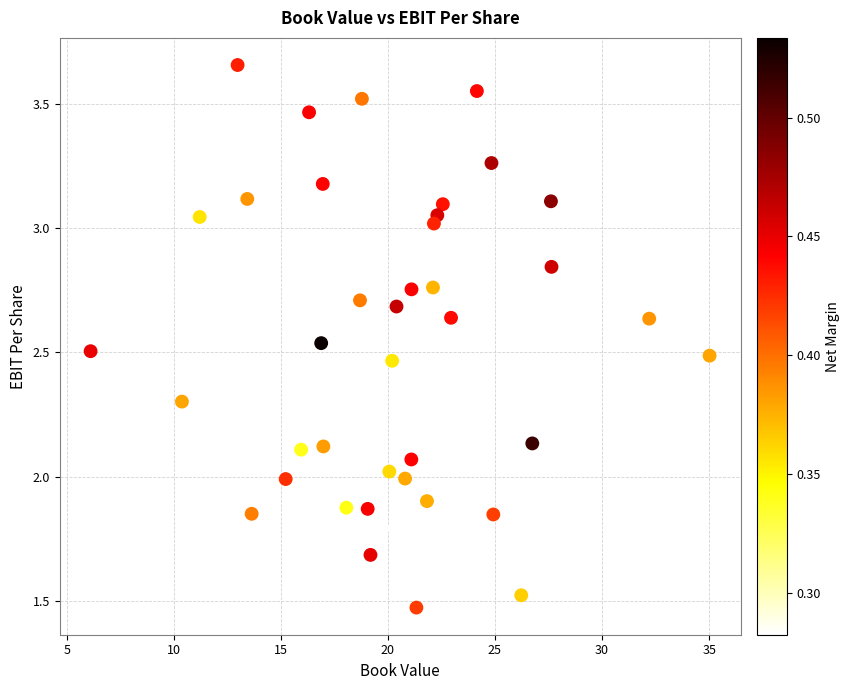

What is the range of Y values (max minus min)?

2.2